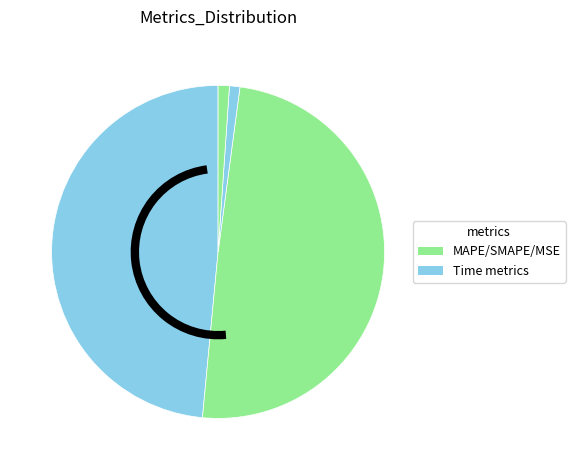

To the nearest percent, what is the difference between the largest and smallest slice percentages?

49%